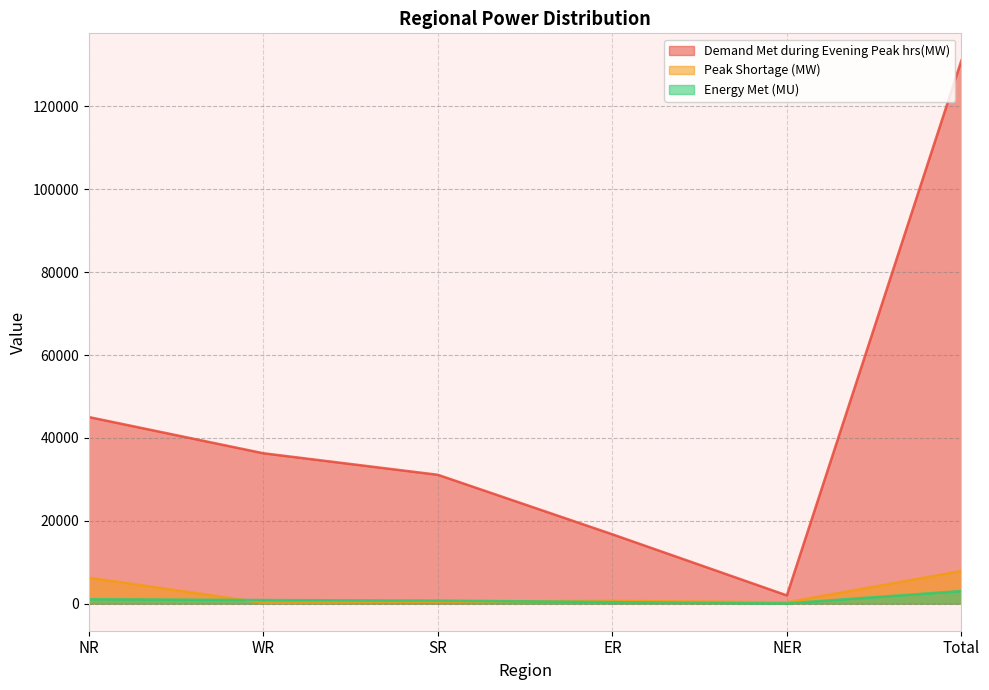

True or false: Demand Met during Evening Peak hrs(MW) has a value of 16722 at ER.

True